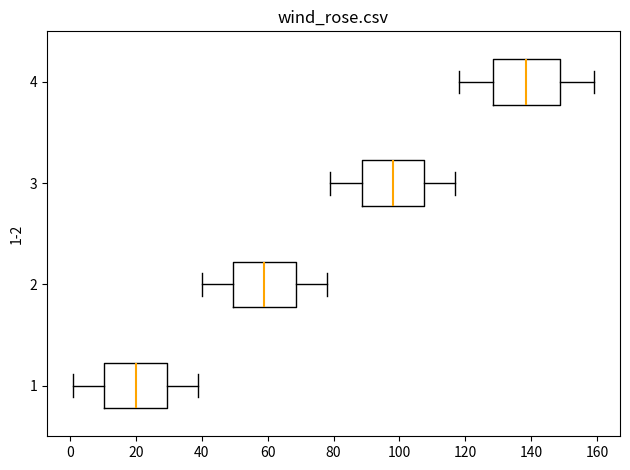

Where is the left edge of the box at y = 2 on the x-axis? The values are not printed on the chart, so give them approximately, as read against the axis.

50